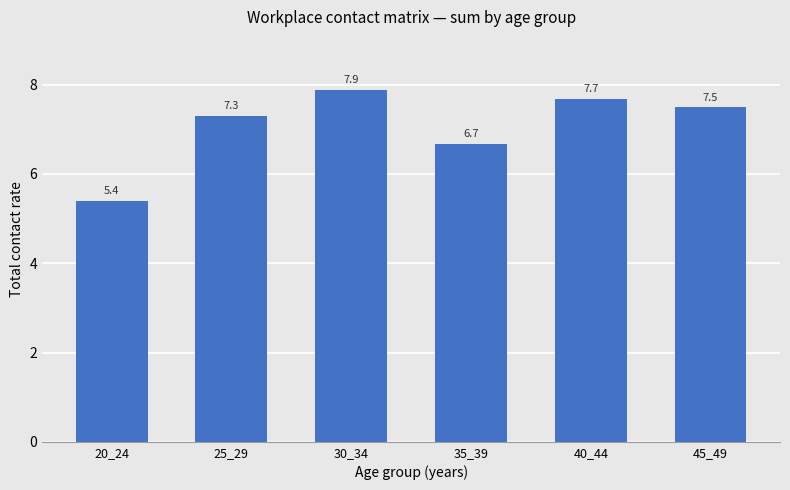

Reading right to left, extract all data points from this chart.

45_49=7.5	40_44=7.7	35_39=6.7	30_34=7.9	25_29=7.3	20_24=5.4